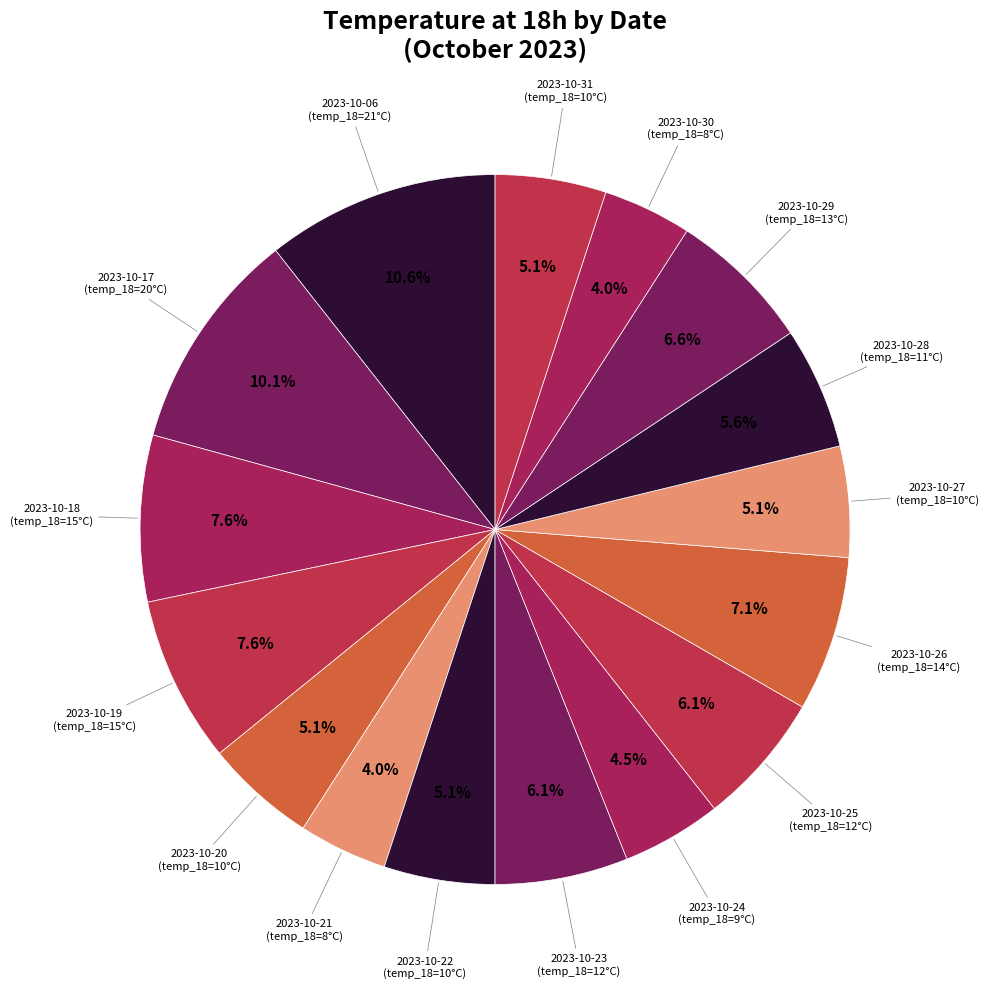

Count the number of slices in the pie.

16